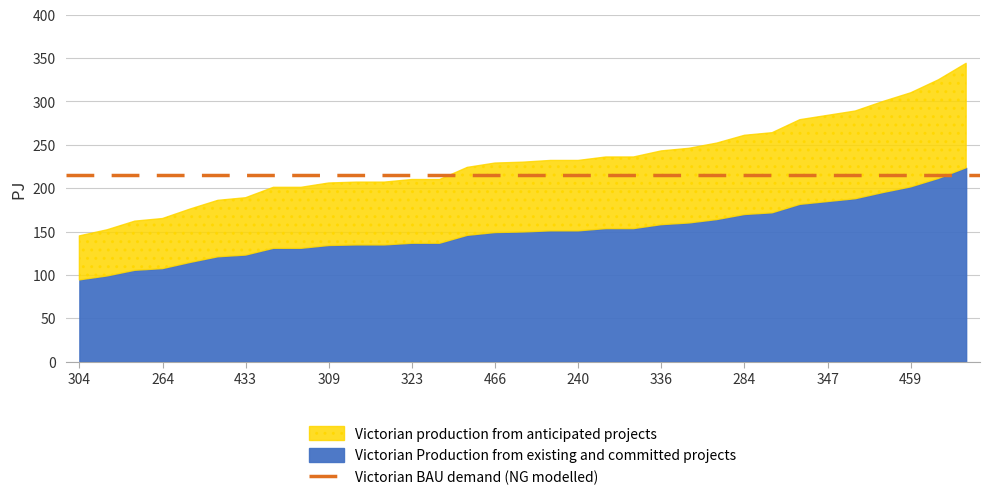

The chart shows a value of 507 at 330. True or false?

False